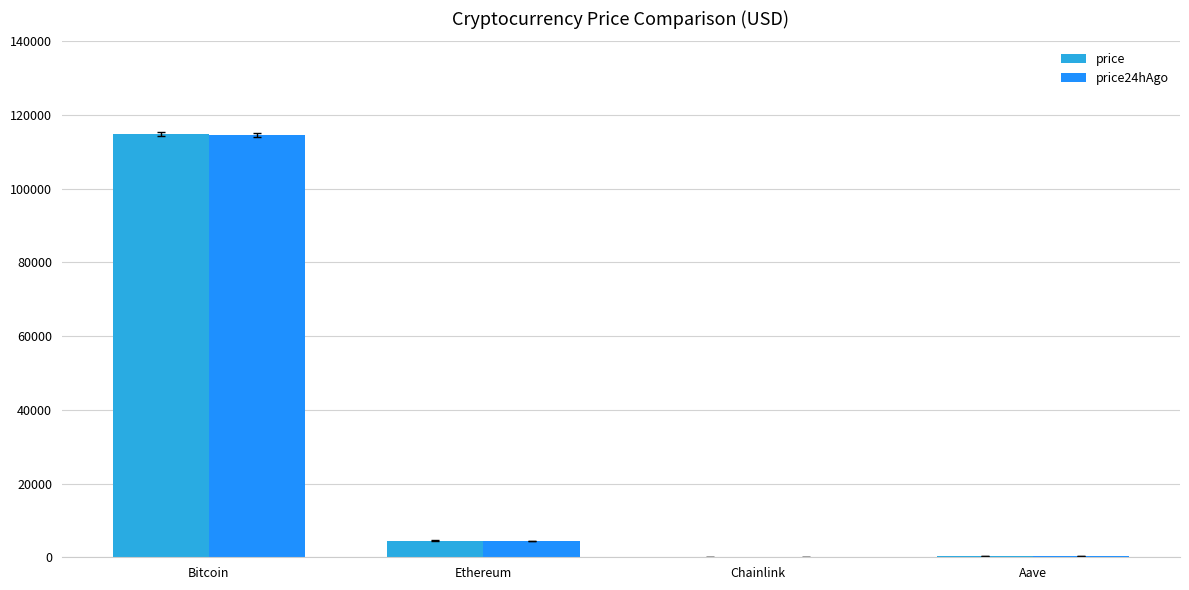

Does the chart contain stacked bars?

No